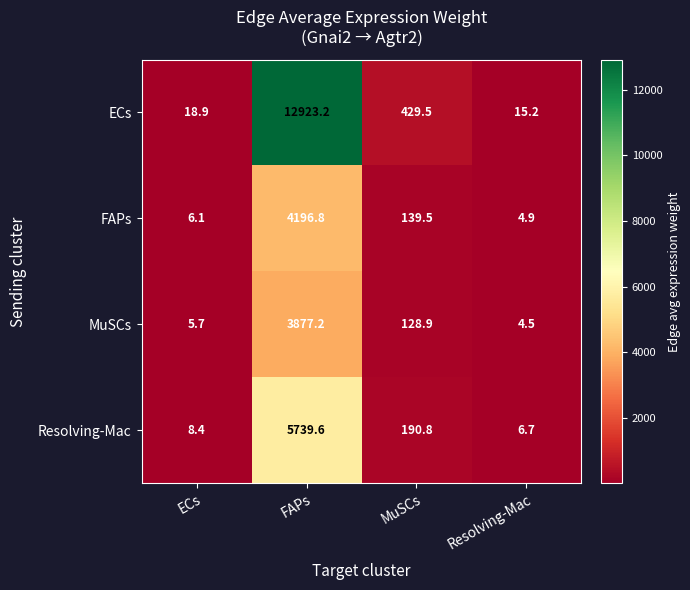

What is the total value across all series at Resolving-Mac?

31.3